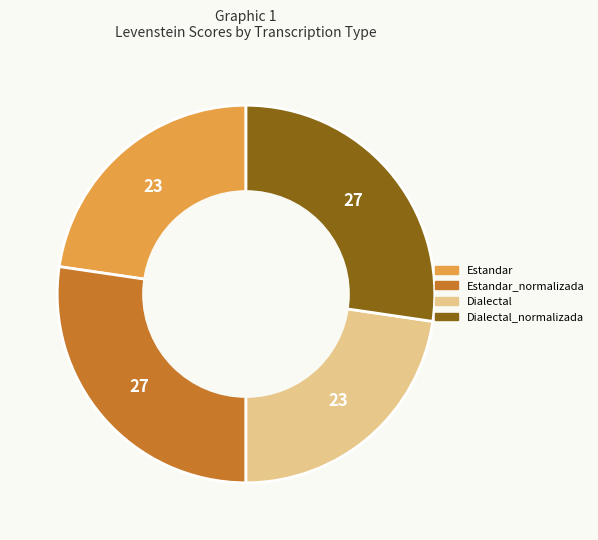

Does any single category account for the majority?

No